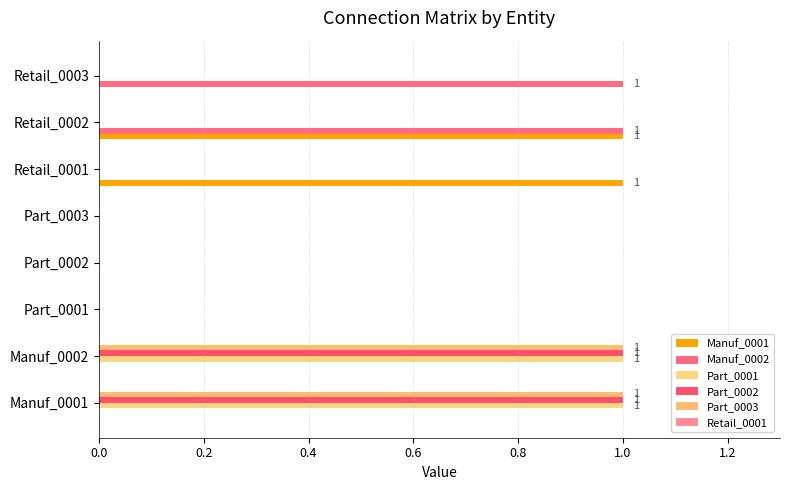

What is the difference between the second highest and second lowest values in the Manuf_0001 series?

1.0